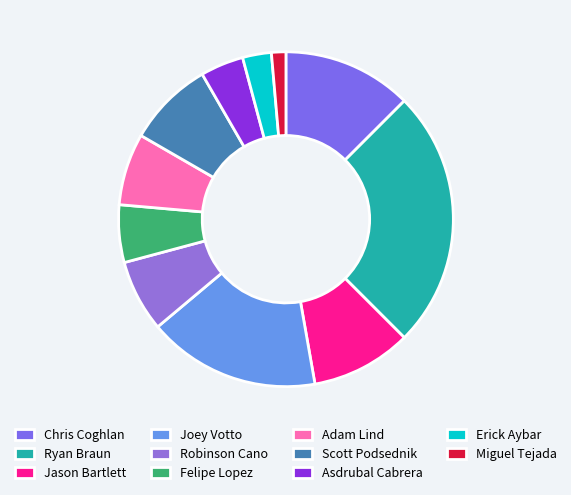

Is it true that Asdrubal Cabrera is 4% of the pie?

True